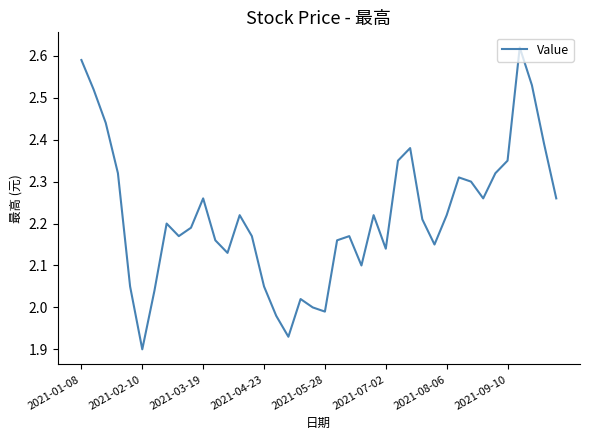

True or false: there are more than 0 points higher than both neighbors.

True